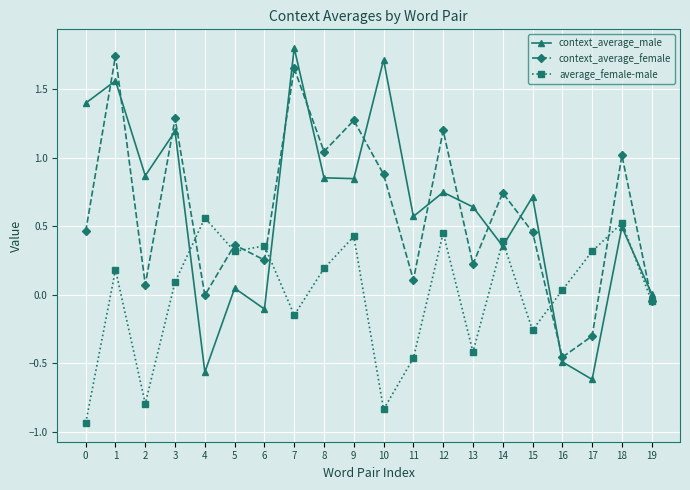

Is the value of context_average_female at 19 greater than the value of average_female-male at 4?

No